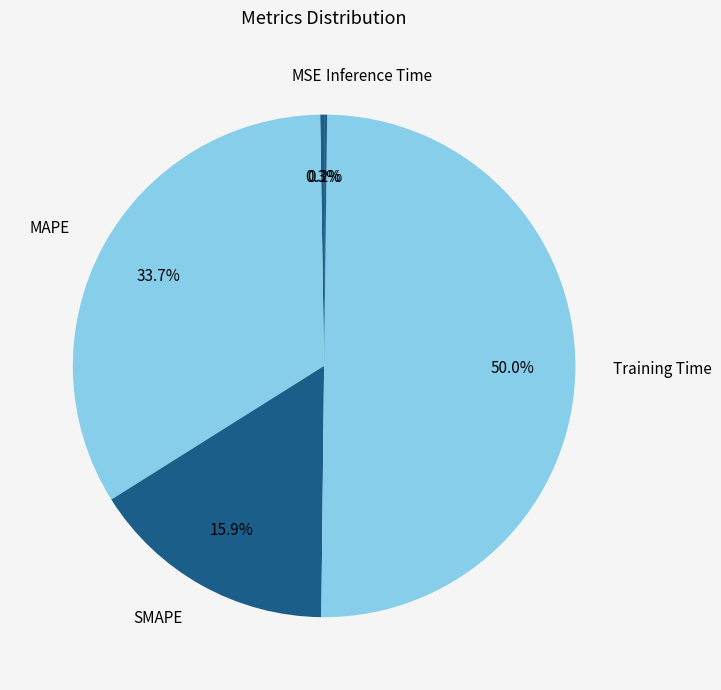

Is it true that Training Time is 37% of the pie?

False